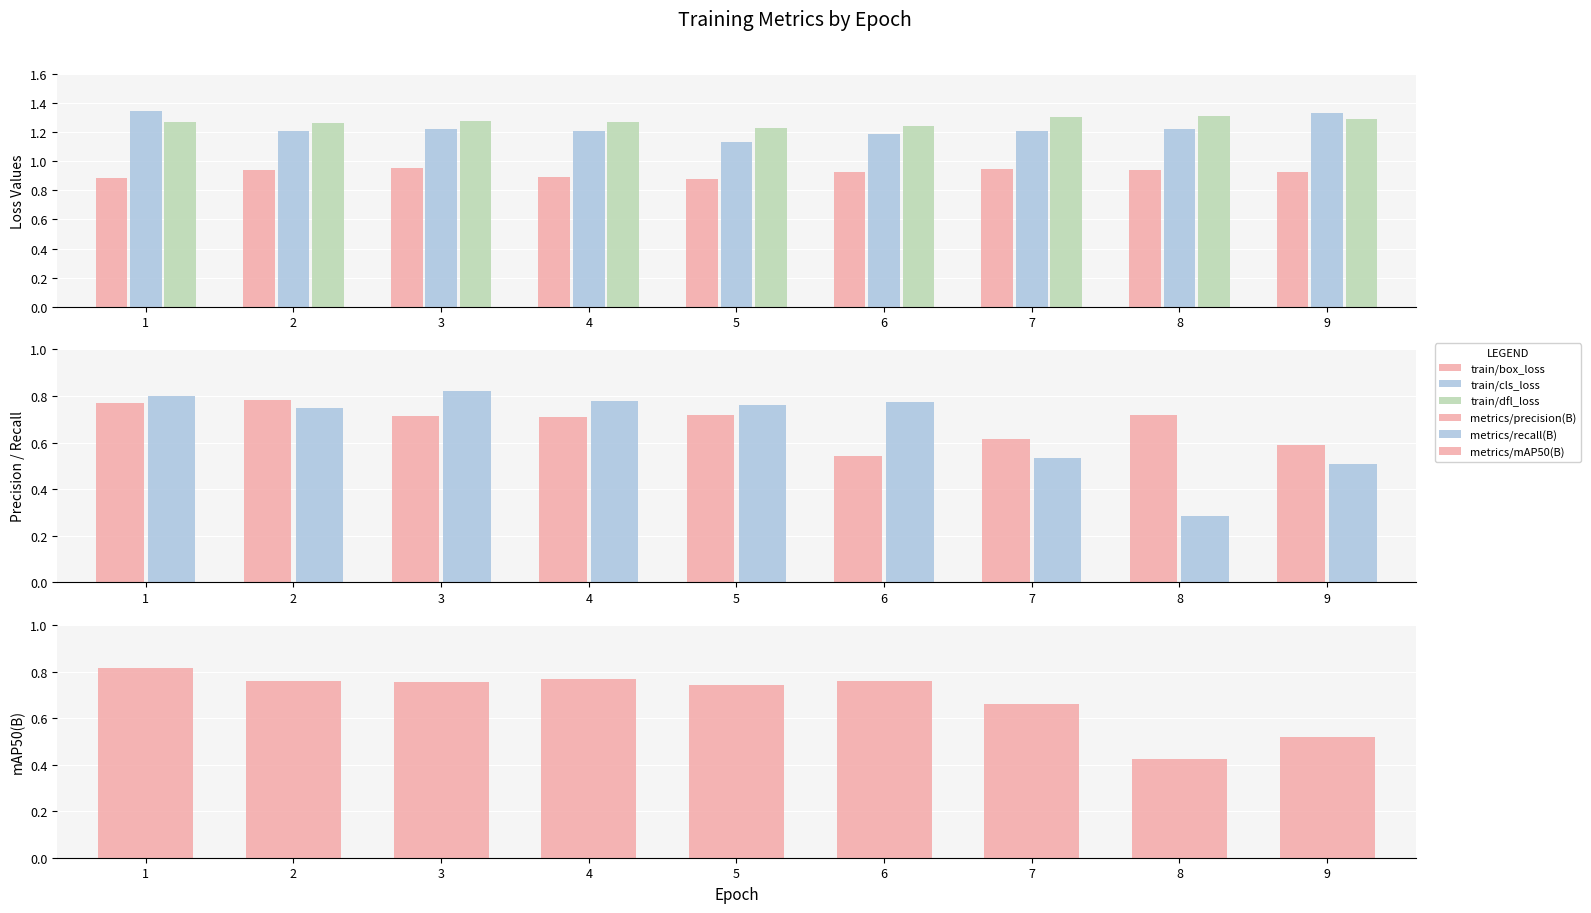

Reading left to right, extract all data points from this chart.

train/box_loss: 1=0.9	2=0.9	3=1.0	4=0.9	5=0.9	6=0.9	7=0.9	8=0.9	9=0.9
train/cls_loss: 1=1.3	2=1.2	3=1.2	4=1.2	5=1.1	6=1.2	7=1.2	8=1.2	9=1.3
train/dfl_loss: 1=1.3	2=1.3	3=1.3	4=1.3	5=1.2	6=1.2	7=1.3	8=1.3	9=1.3
metrics/precision(B): 1=0.8	2=0.8	3=0.7	4=0.7	5=0.7	6=0.5	7=0.6	8=0.7	9=0.6
metrics/recall(B): 1=0.8	2=0.7	3=0.8	4=0.8	5=0.8	6=0.8	7=0.5	8=0.3	9=0.5
metrics/mAP50(B): 1=0.8	2=0.8	3=0.8	4=0.8	5=0.7	6=0.8	7=0.7	8=0.4	9=0.5